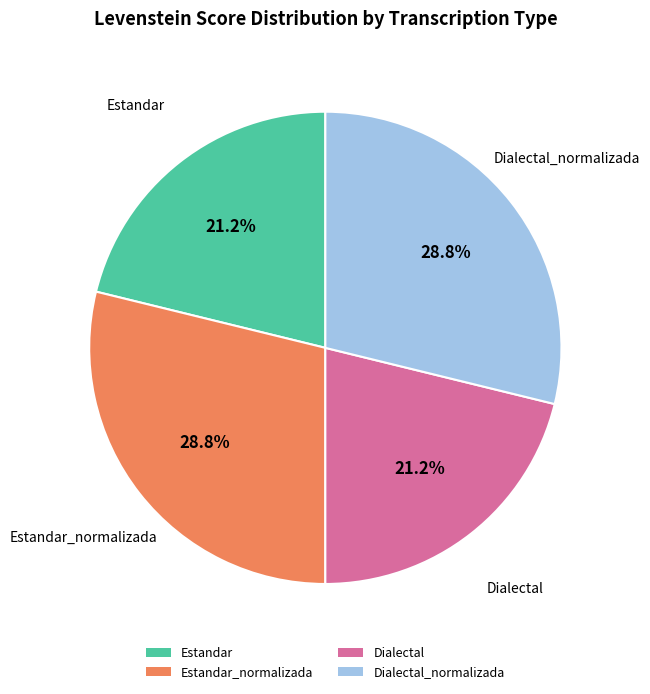

Is there a majority slice in this chart?

No